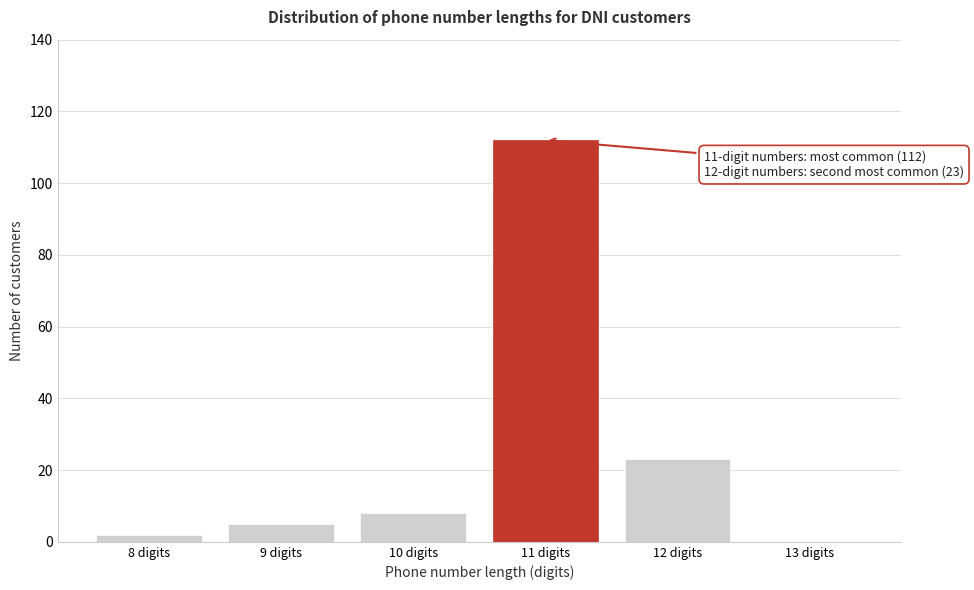

Reading right to left, extract all data points from this chart.

13 digits=0	12 digits=23	11 digits=112	10 digits=8	9 digits=5	8 digits=2